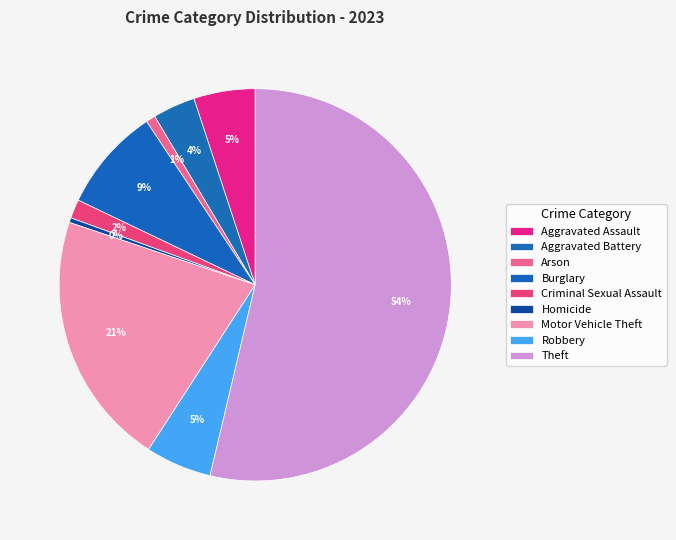

Does any single category account for the majority?

Yes